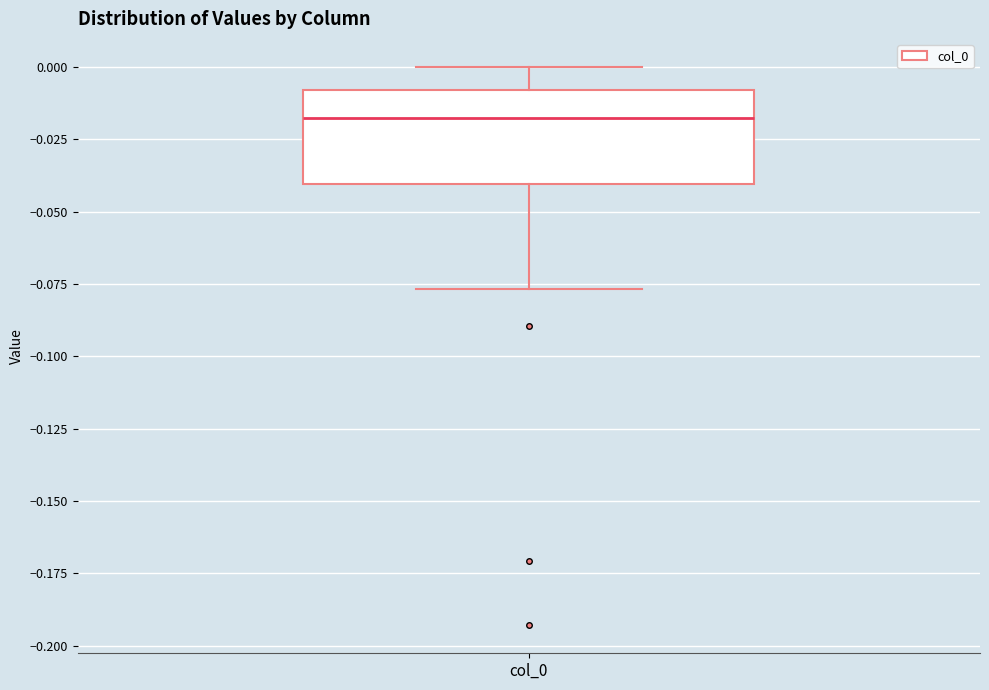

Read this box plot against the y-axis: the position of the median line, the range covered by the box, and the ends of both whiskers. The values are not printed on the chart, so give them approximately, as read against the axis.

median -0.020, box -0.040 to -0.010, whiskers -0.075 to 0.000